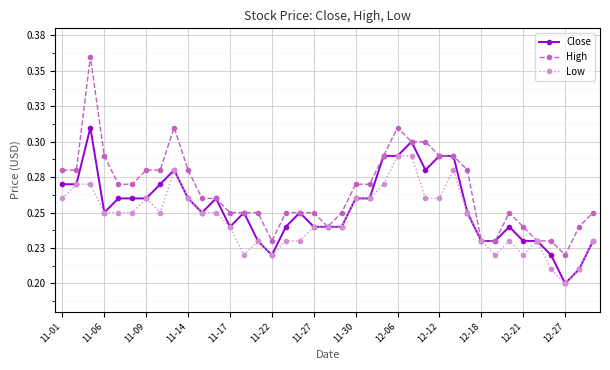

Does the chart have visible grid lines?

Yes